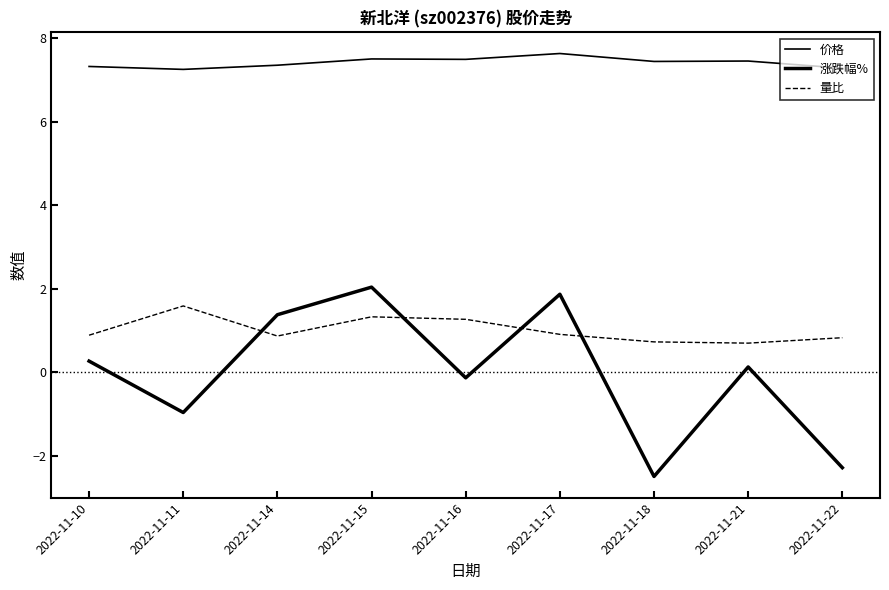

Is this an area chart (filled region under the line)?

No